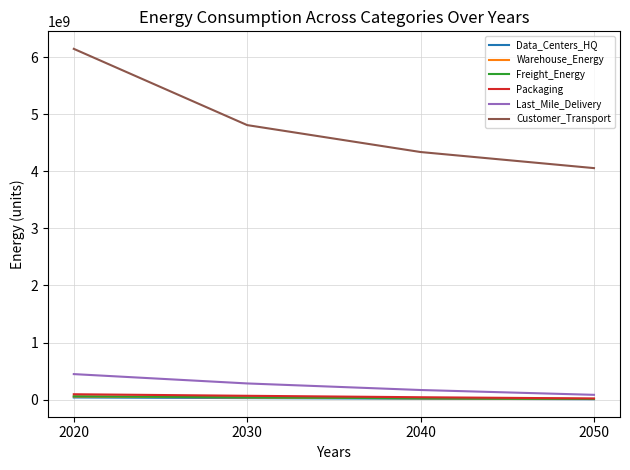

True or false: Last_Mile_Delivery has a value of 448682609.4 at 2020.

True